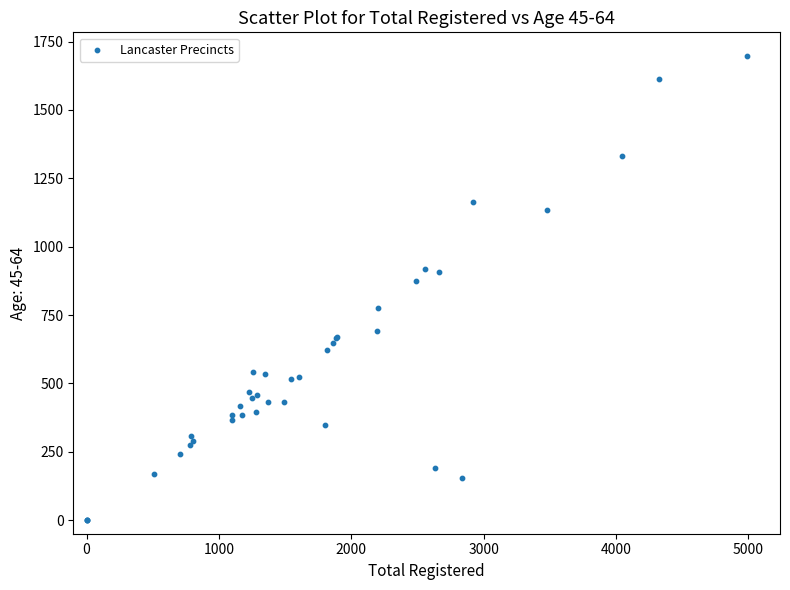

What Y value in the scatter plot is closest to 849?

876